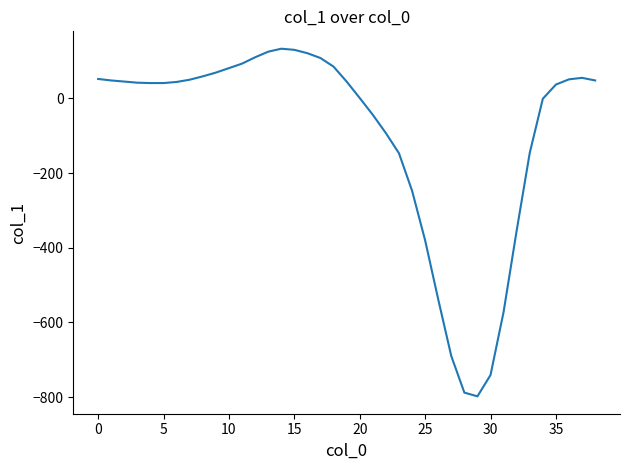

What is the sum of all values?

-3825